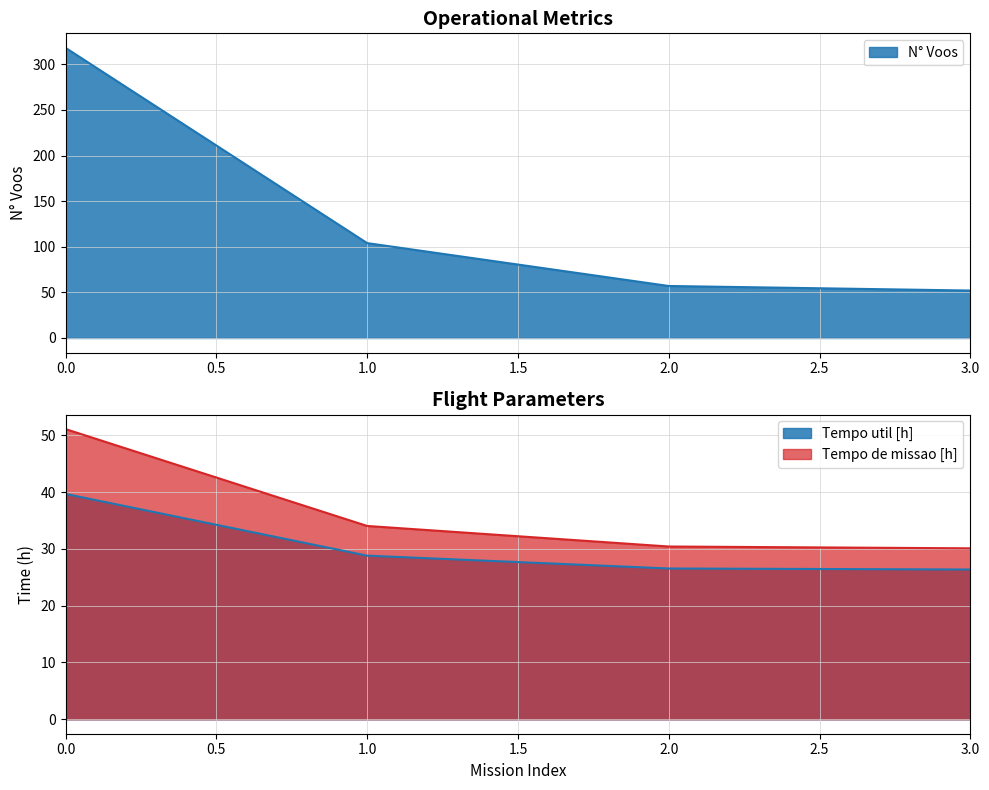

True or false: Tempo util [h] and Capacidade operacional [ha/h] cross at least once.

False